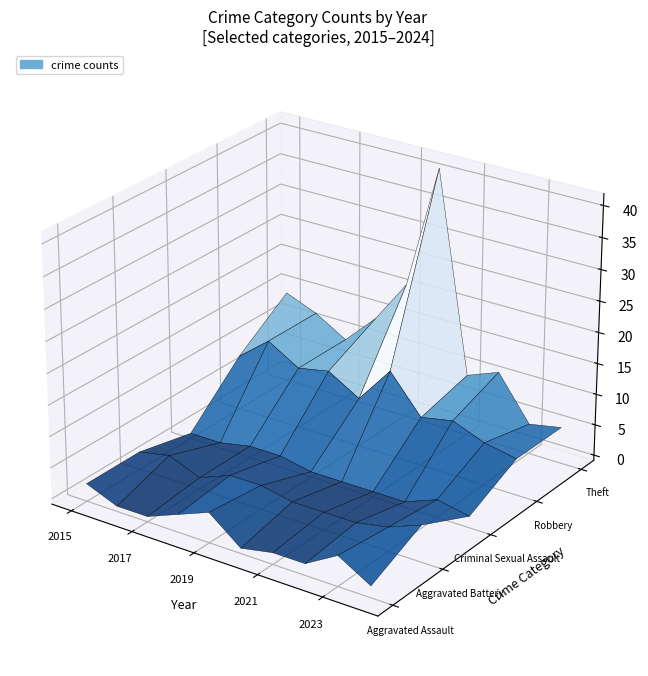

What is the total value across all series at 2020?

56